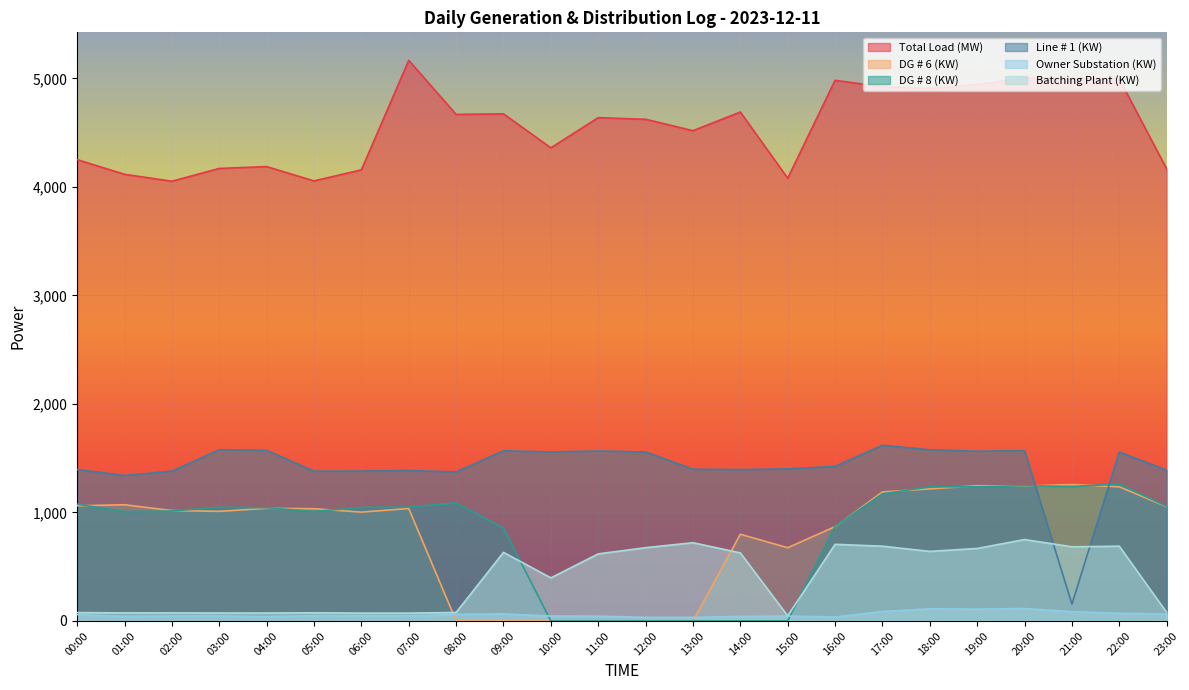

Between 01:00 and 13:00, which is larger?

13:00